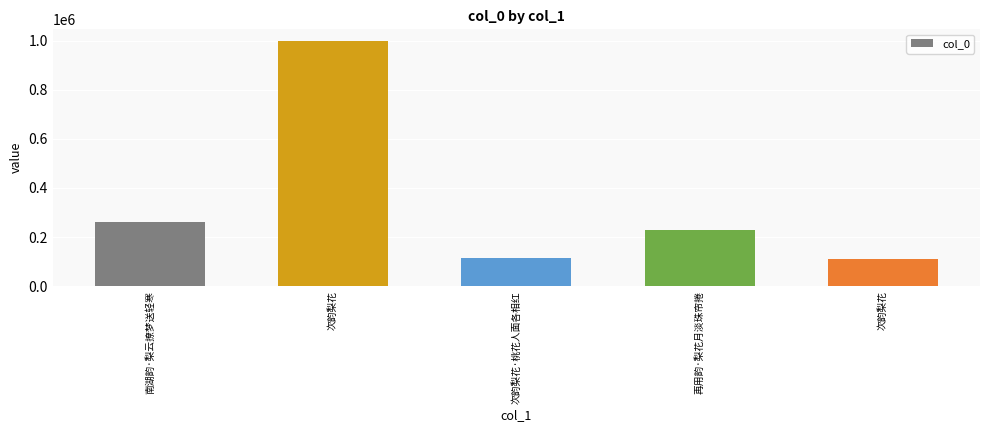

Count the number of categories in the chart.

5